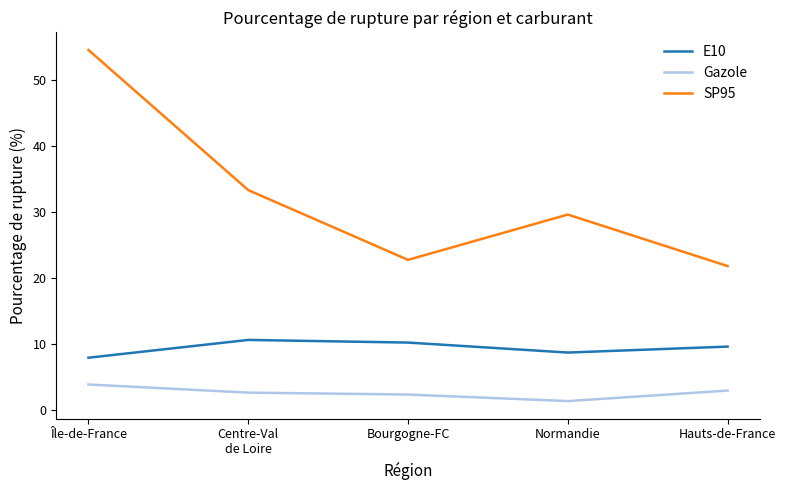

What is the total value across all series at Normandie?

39.8